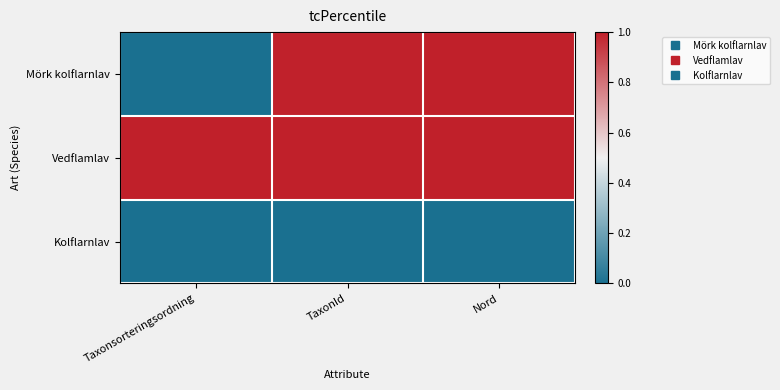

Reading left to right, transcribe all the data shown in this chart.

Mörk kolflarnlav: Taxonsorteringsordning=0.0	TaxonId=1.0	Nord=1.0
Vedflamlav: Taxonsorteringsordning=1.0	TaxonId=1.0	Nord=1.0
Kolflarnlav: Taxonsorteringsordning=0.0	TaxonId=0.0	Nord=0.0